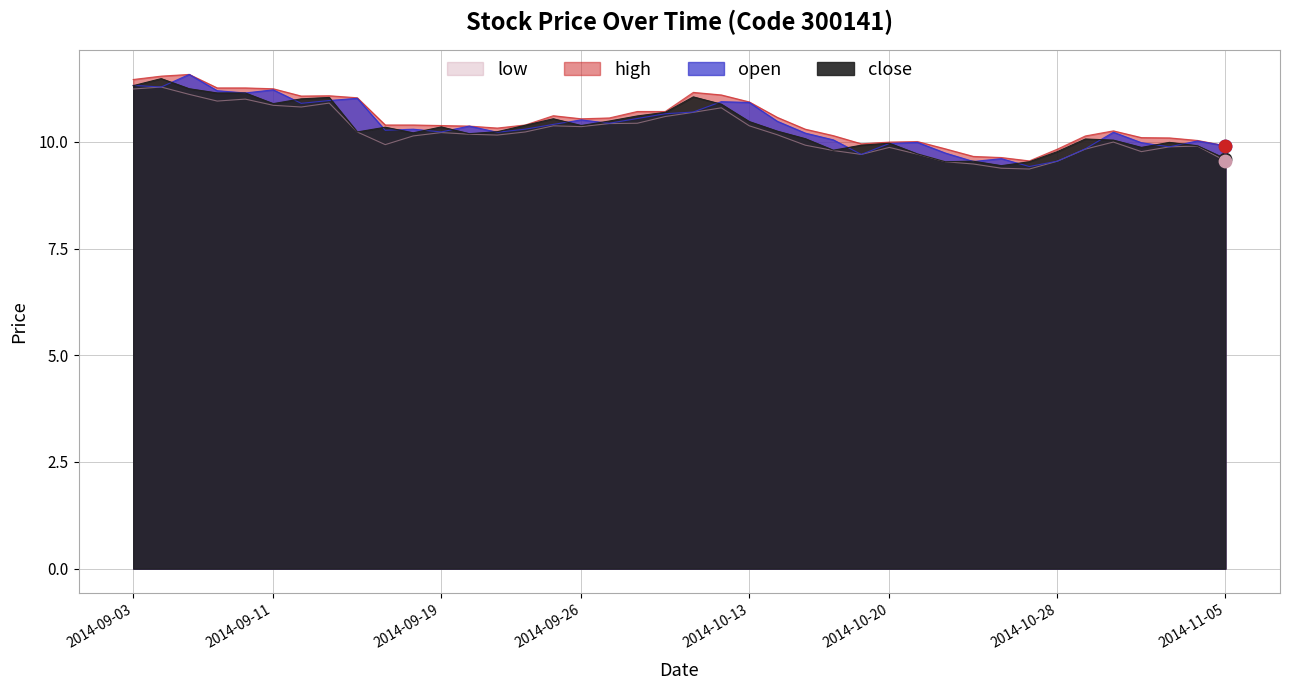

Is the value of close at 2014-09-03 greater than the value of low at 2014-10-31?

Yes